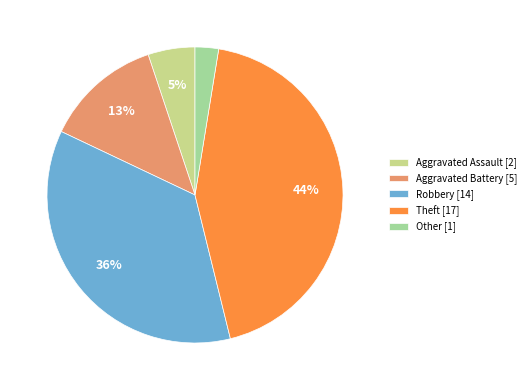

Which has a higher value, Robbery [14] or Theft [17]?

Theft [17]